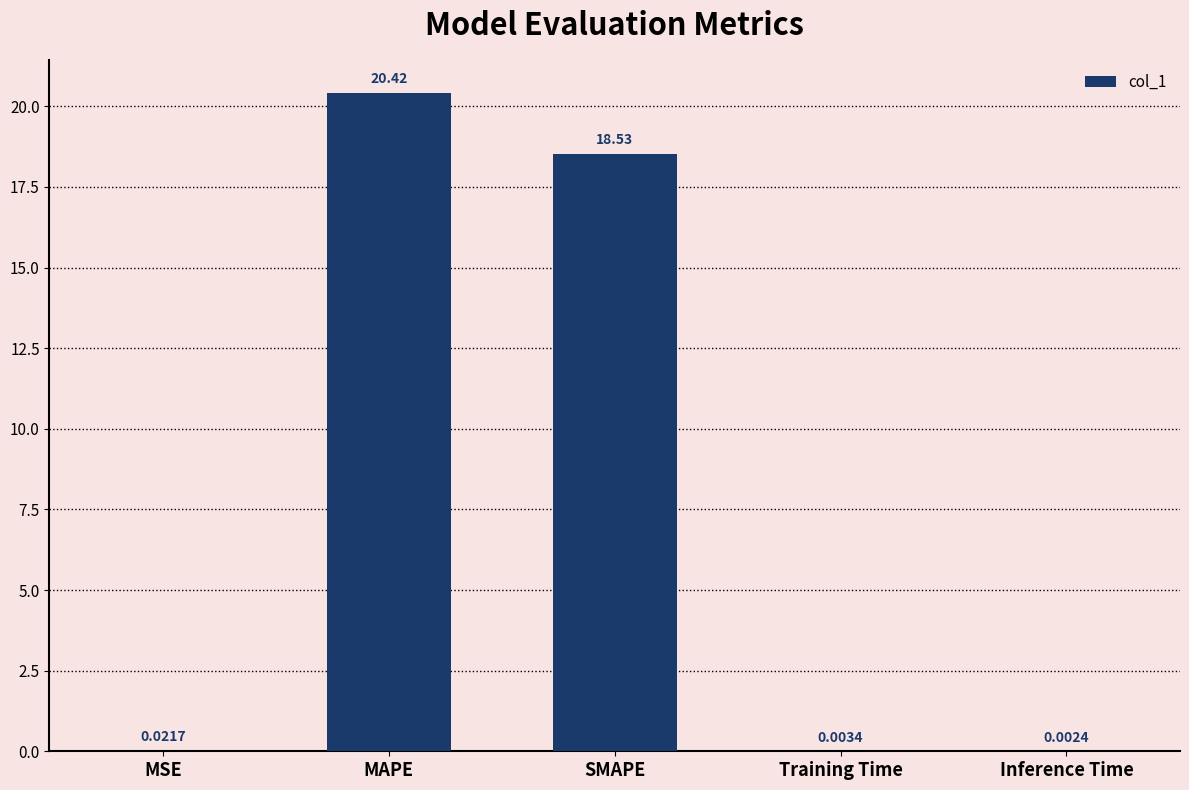

What value does the data have at MAPE?

20.4